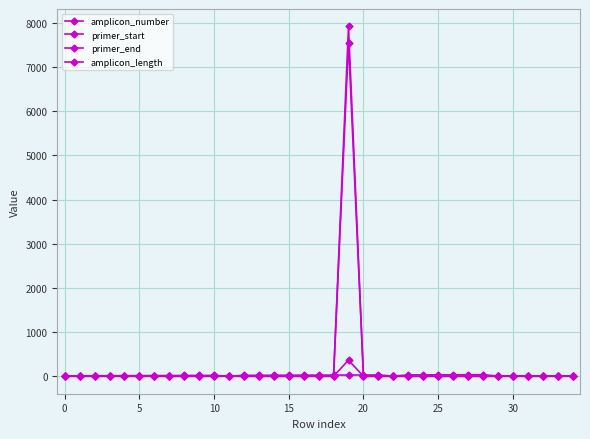

Count the number of categories in the chart.

35